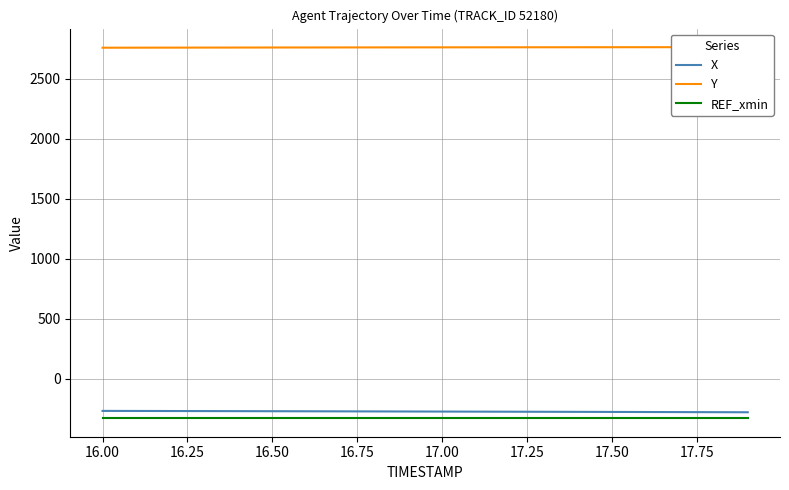

How many series are shown in this chart?

3